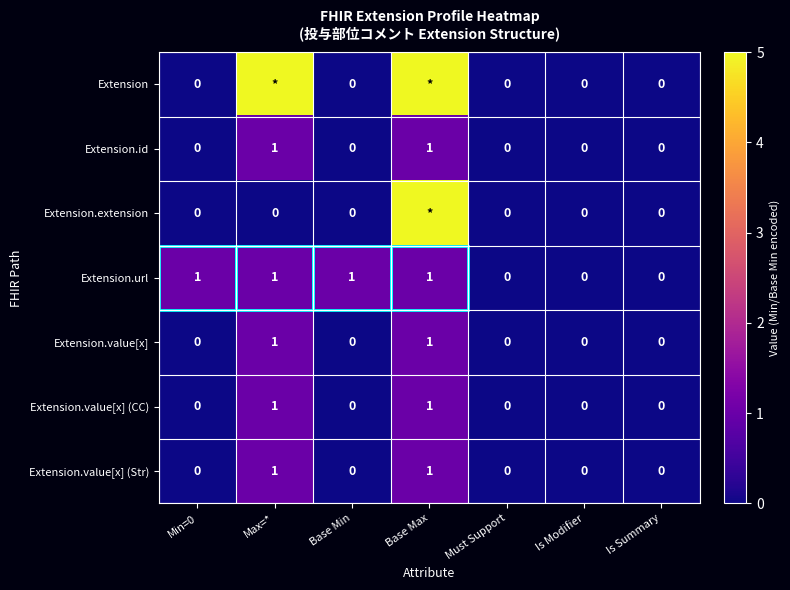

How many Extension.value[x] (CC) values are between 0 and 1?

7